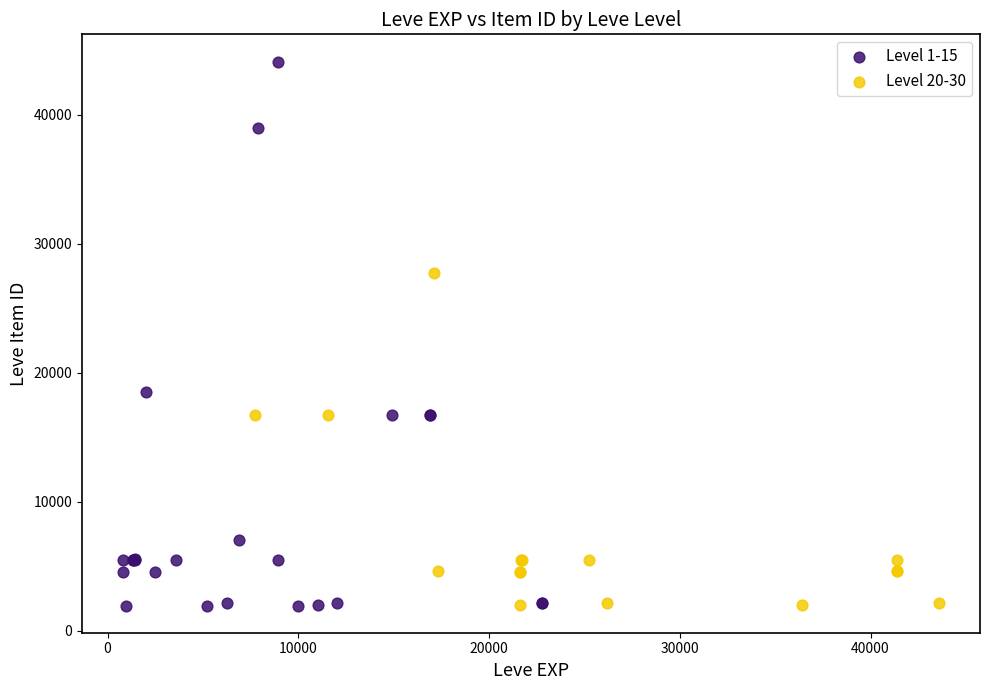

Which series reaches the maximum Y coordinate?

Level 1-15